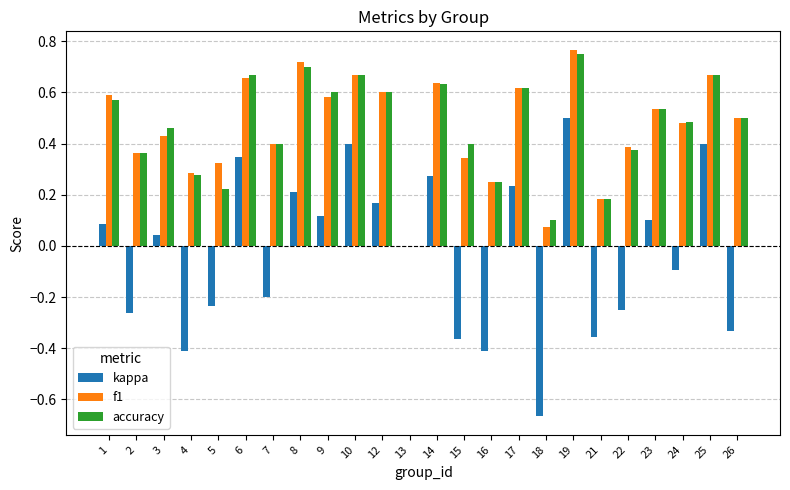

At which category is the sum across all series the highest?

19